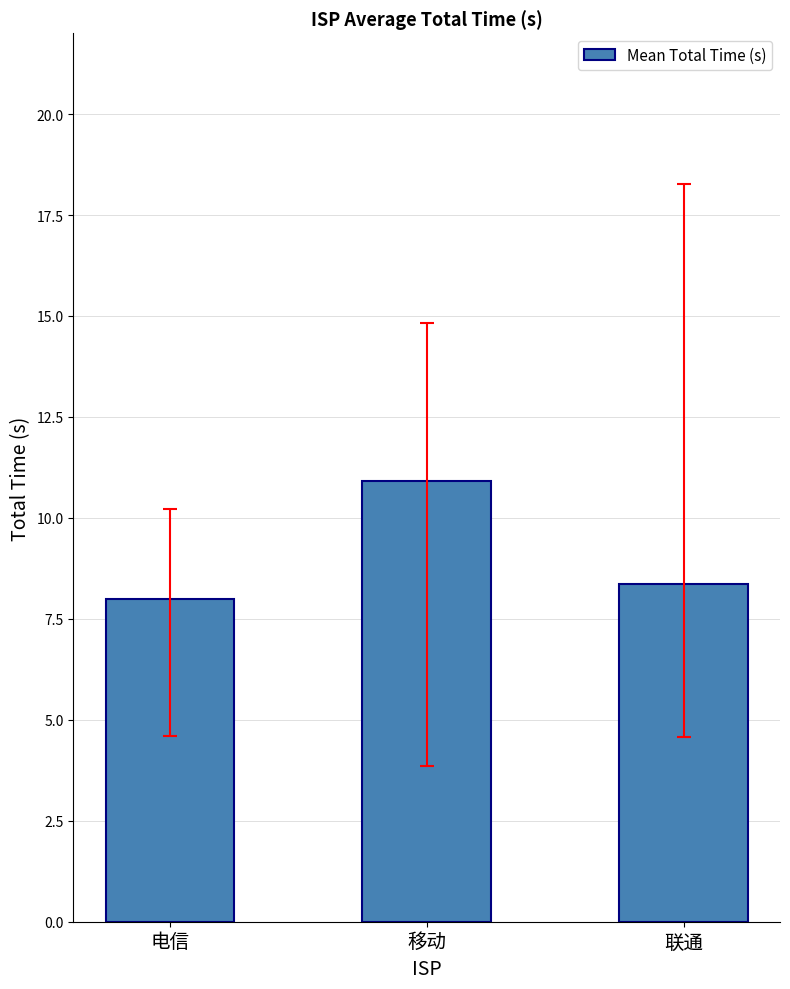

How many bars are there in total?

3